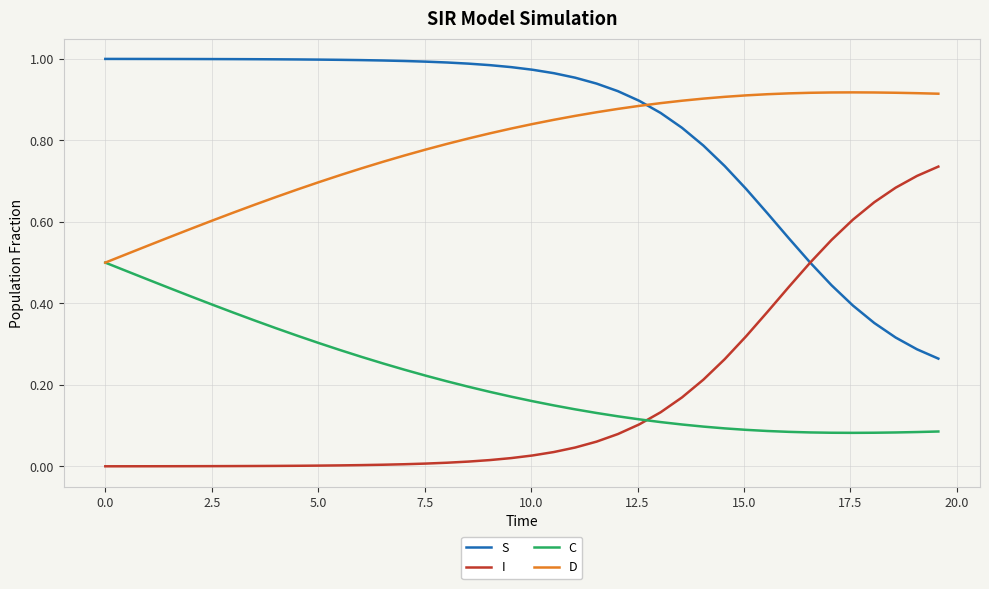

True or false: D and S intersect in this chart.

True